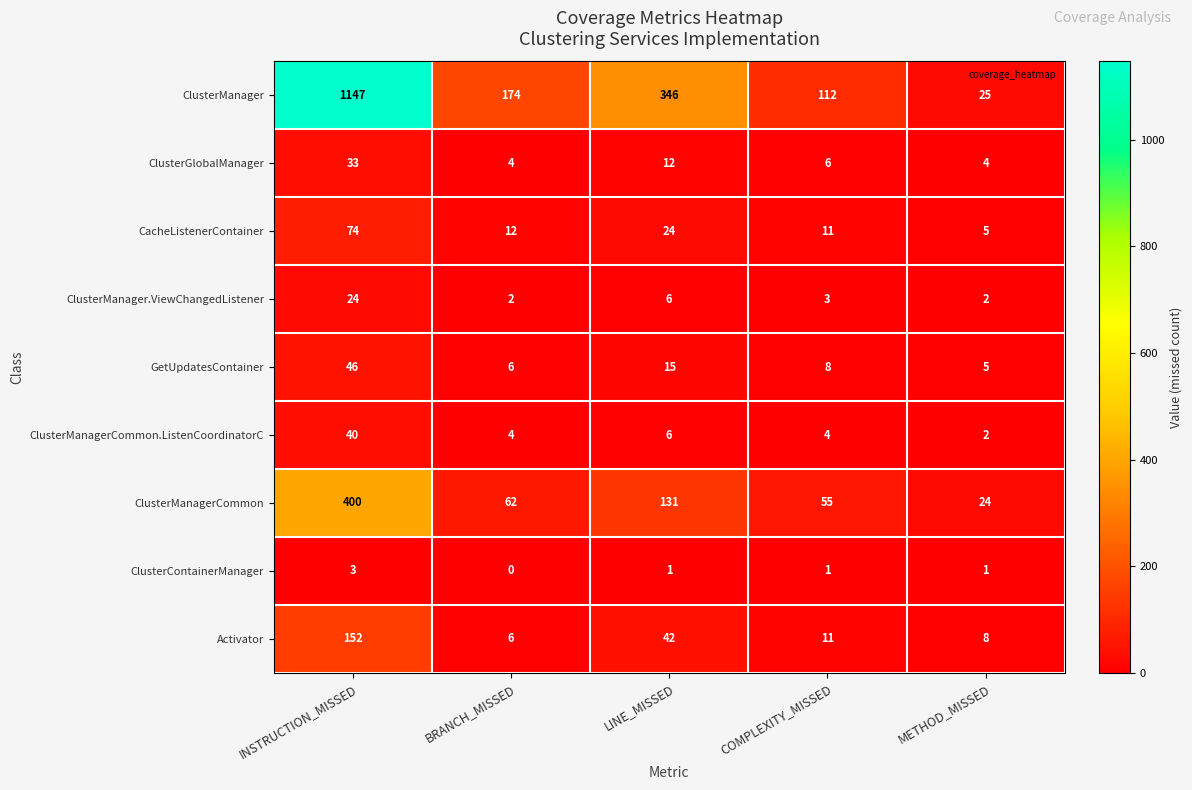

What is the maximum value shown in the chart?

1147